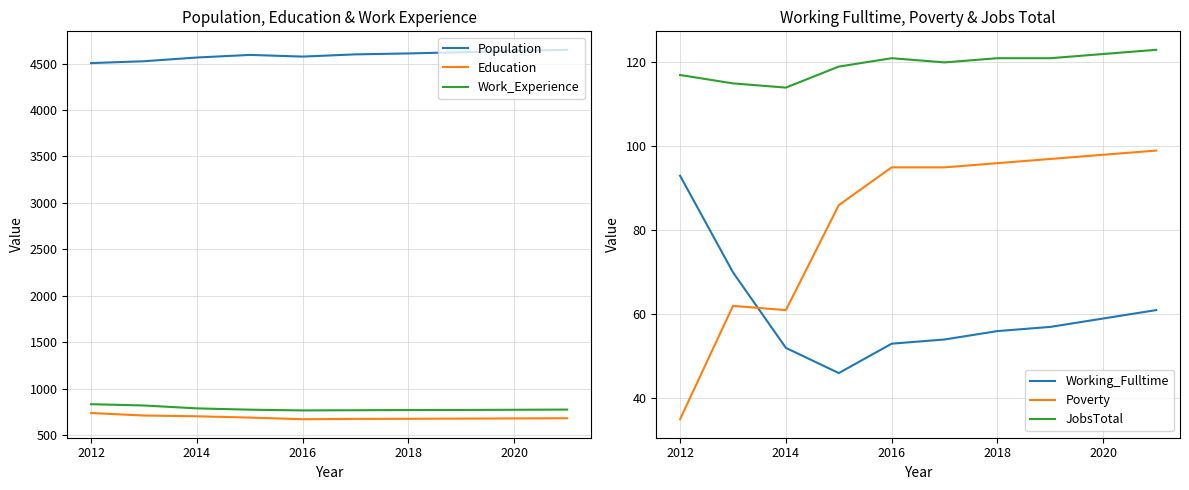

True or false: Education has a value of 383 at 2020.

False